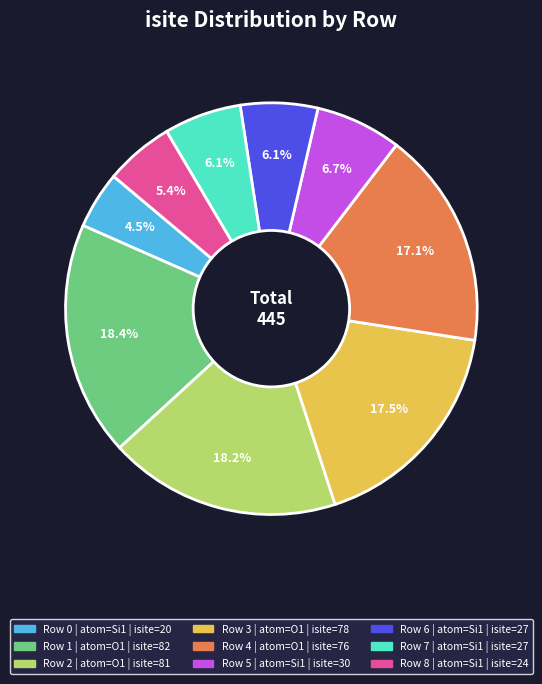

Is there a majority slice in this chart?

No